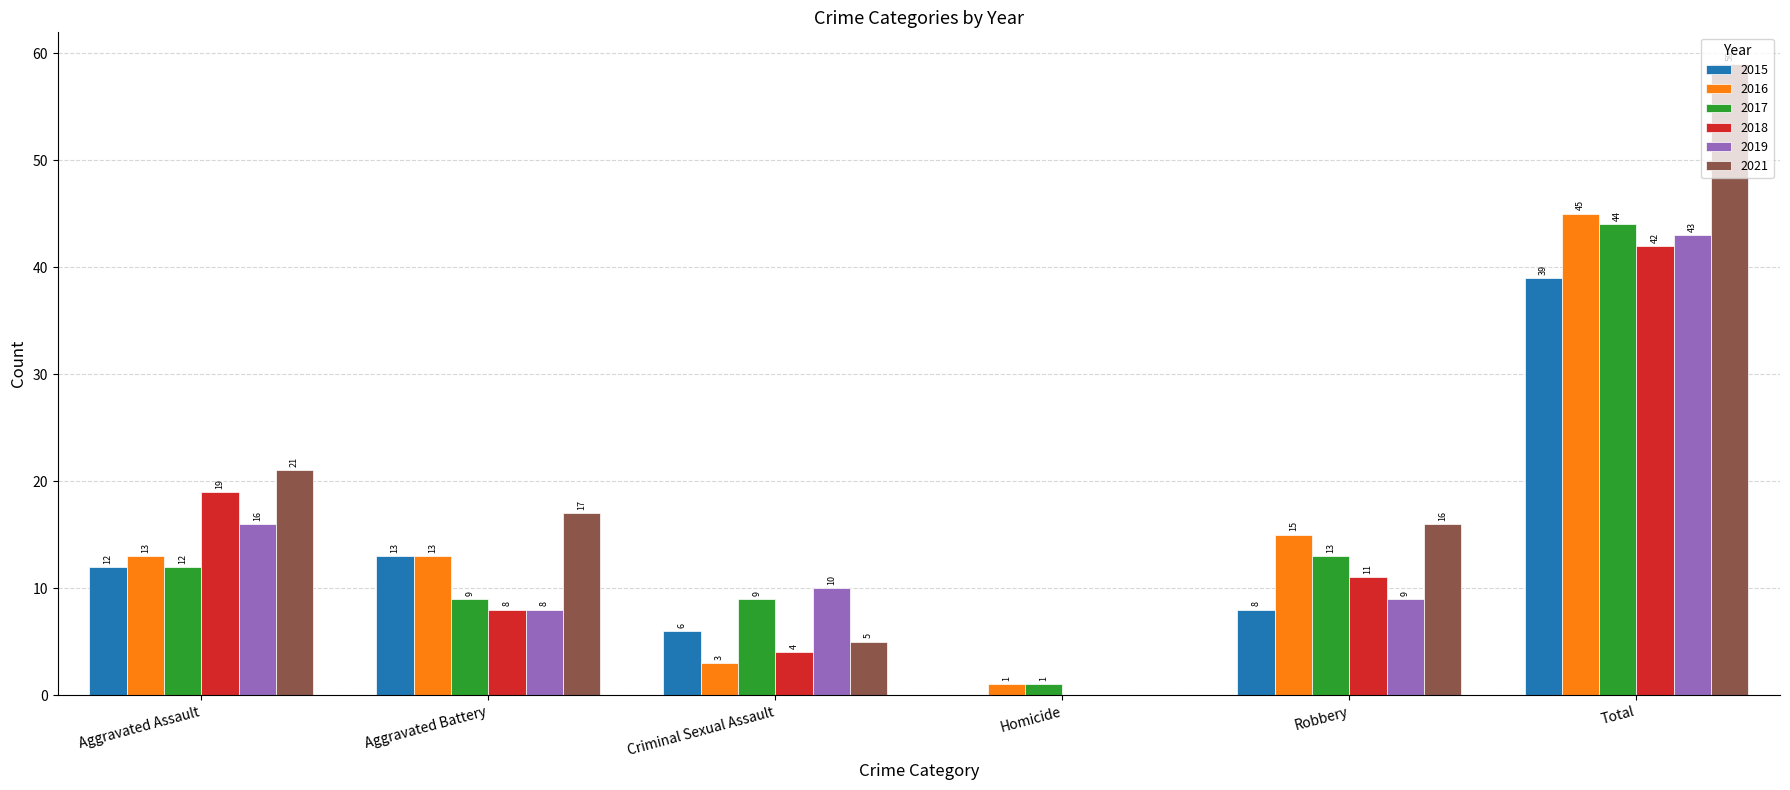

Is the value of 2016 at Robbery greater than the value of 2019 at Robbery?

Yes